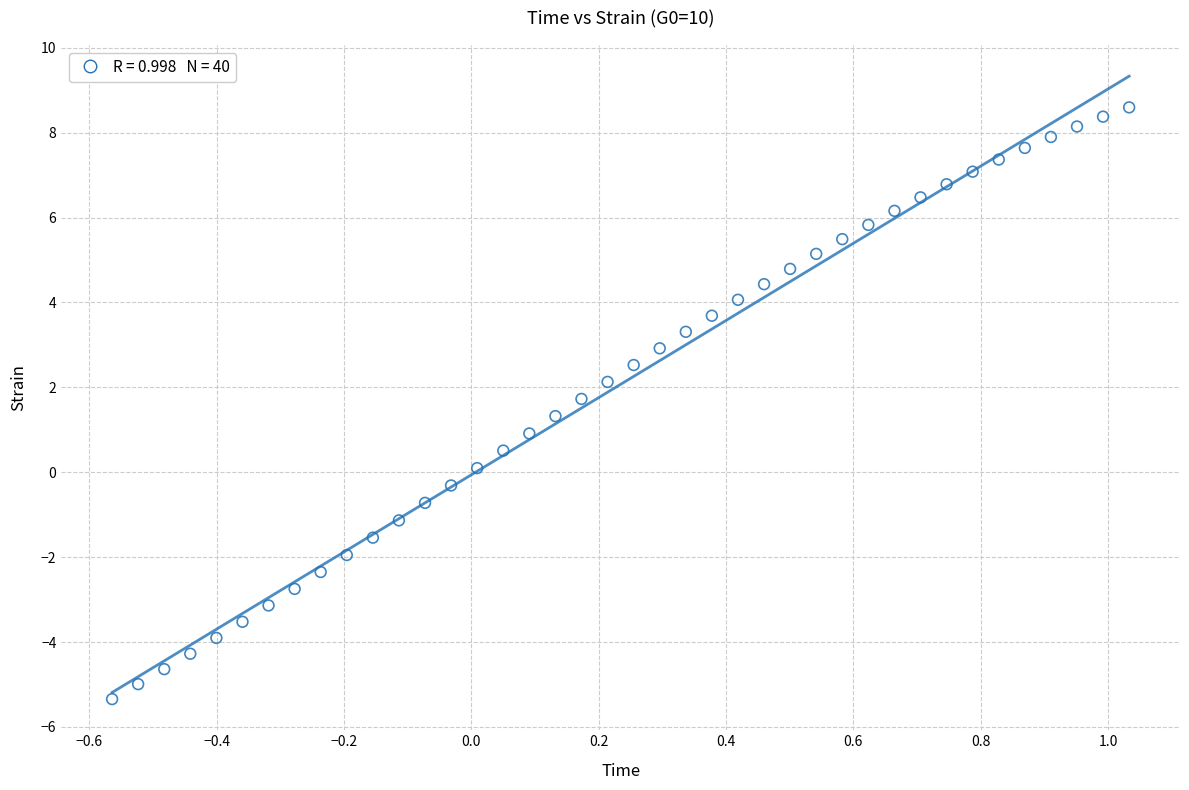

What is the range of X values (max minus min)?

1.6